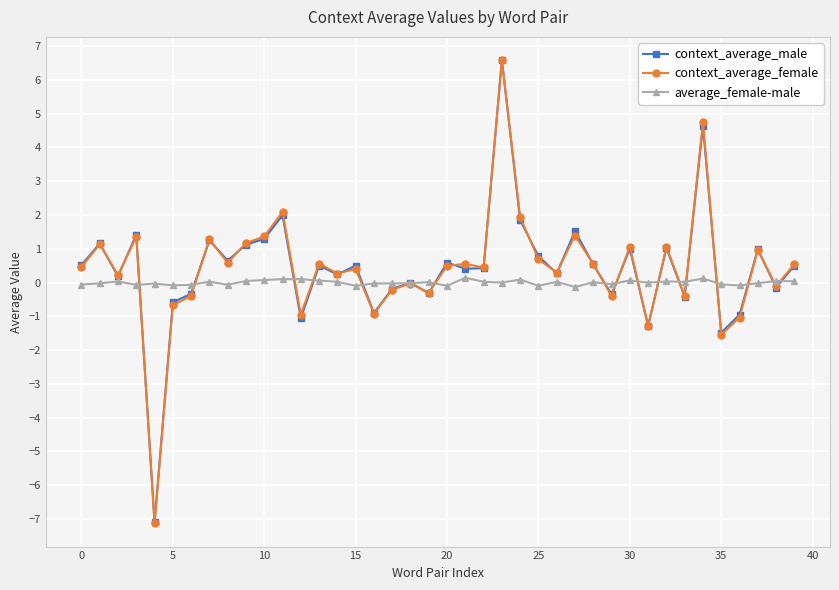

True or false: context_average_male has more than 2 interior local peaks.

True